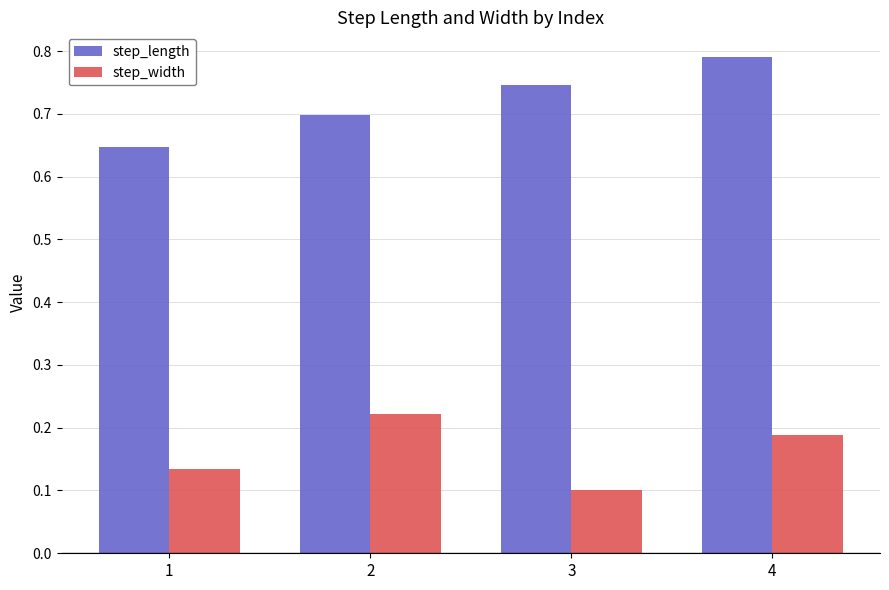

What are all the series names shown in the legend?

step_length, step_width